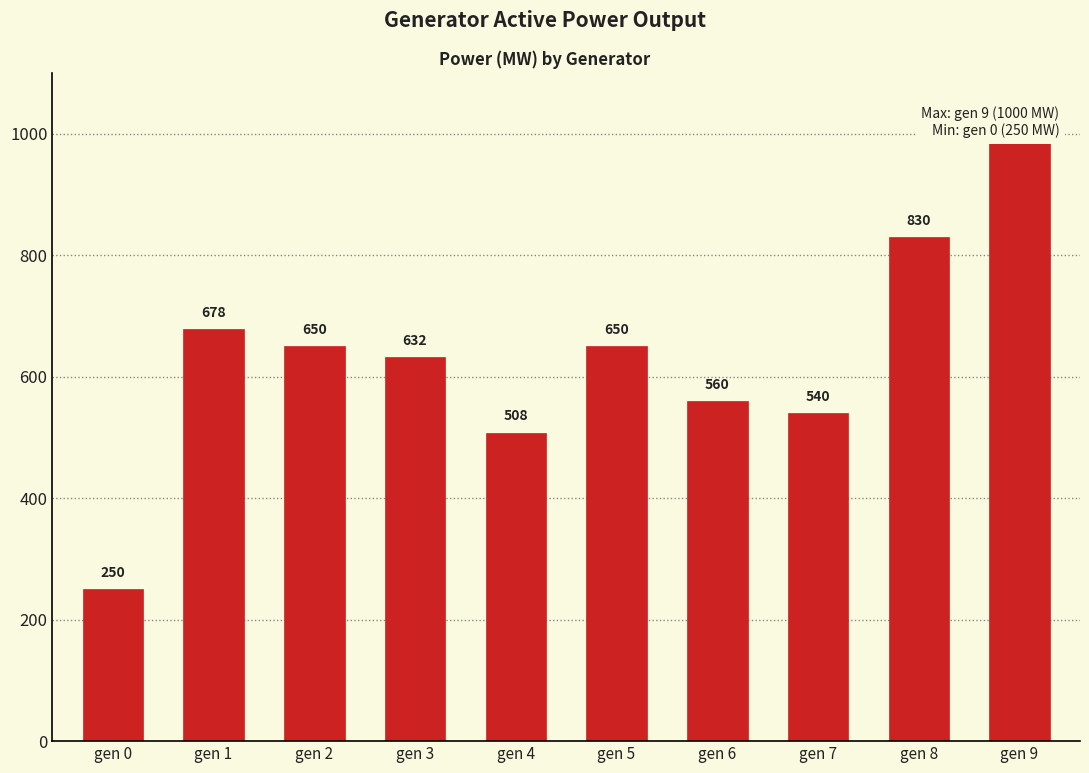

How many data points does each series have?

10